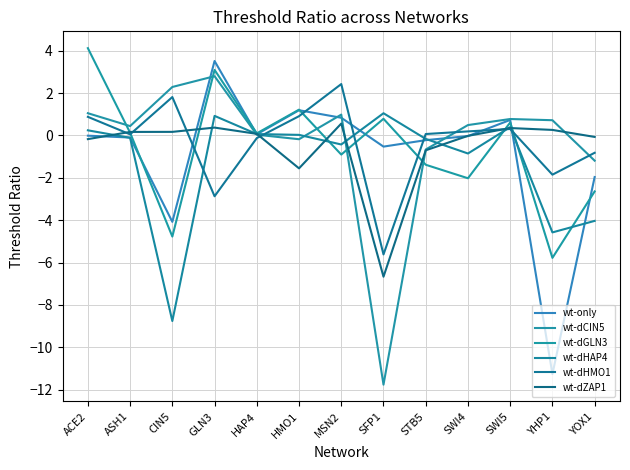

Does the chart display data point markers on the line(s)?

No